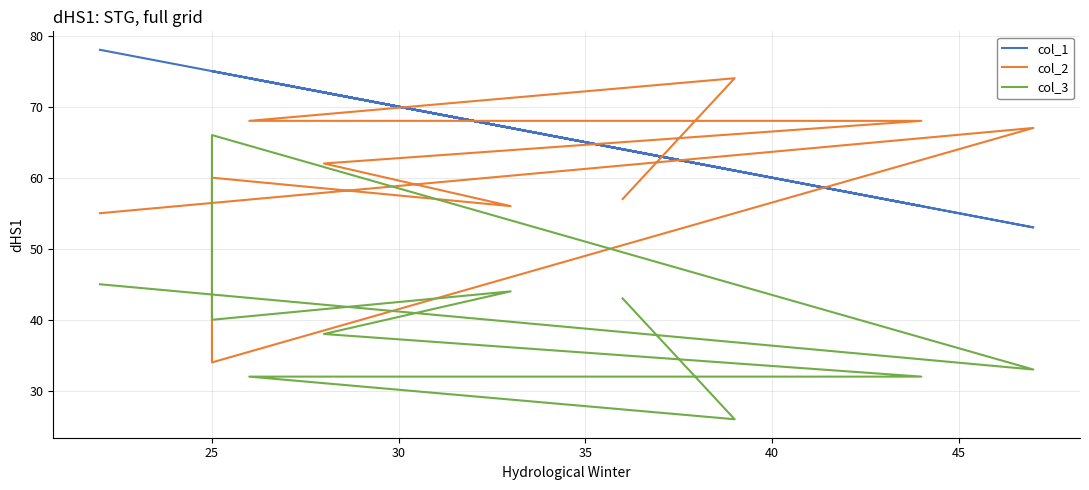

How many data points in col_1 are above 72?

4